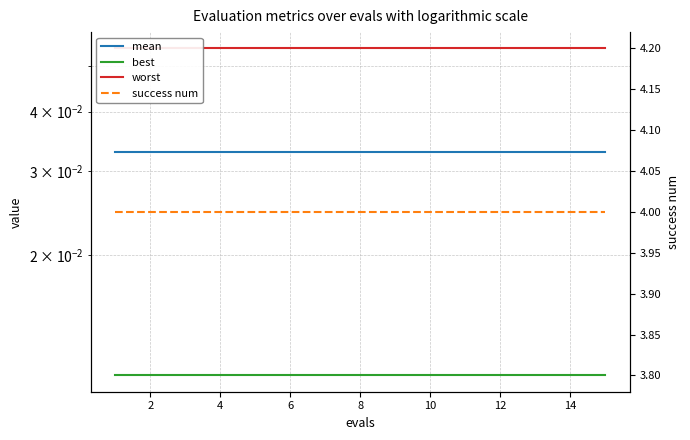

Which has a higher value, 12 or 14?

12